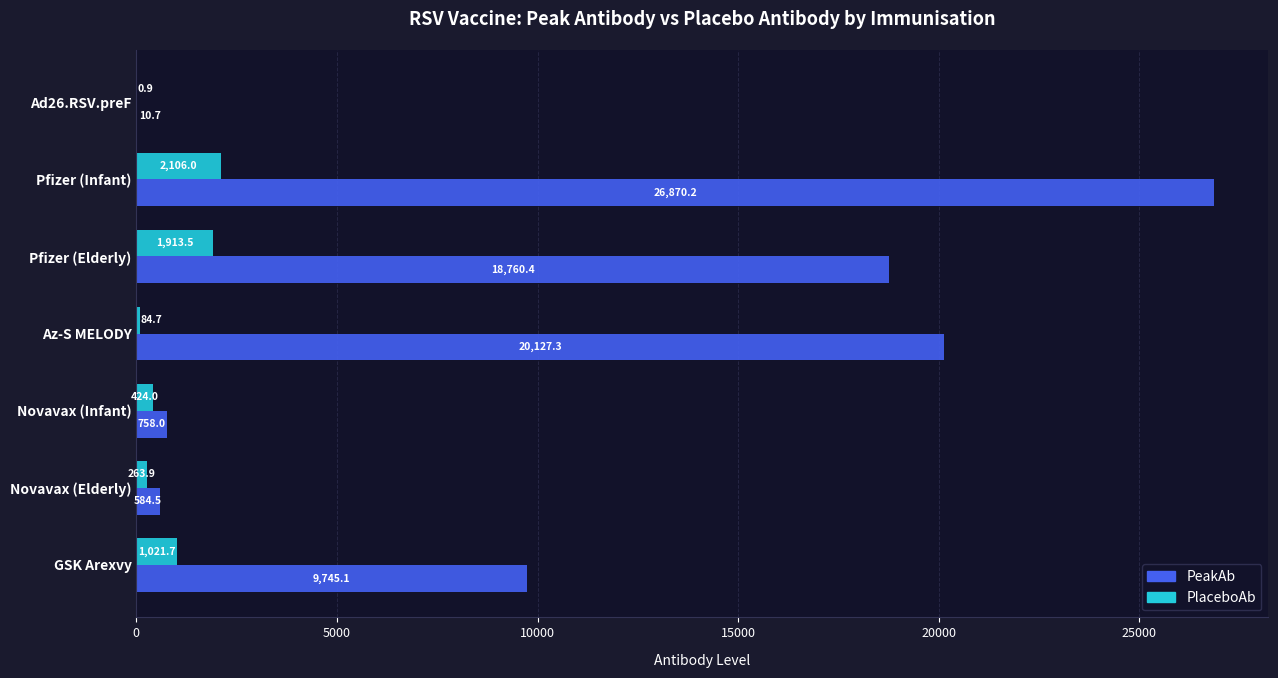

What is the average value of the PeakAb series?

10979.4